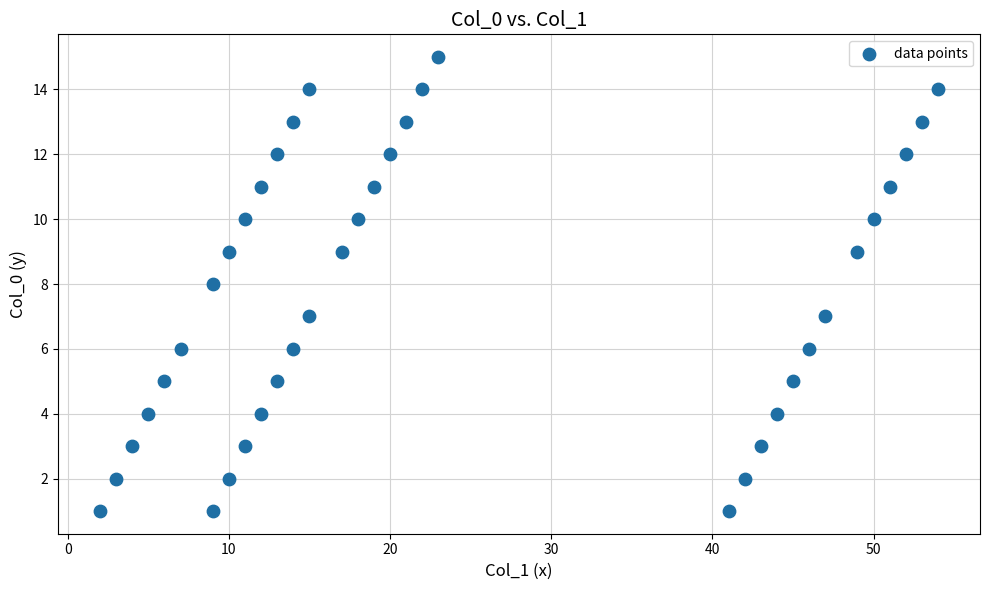

What is the range of X values (max minus min)?

52